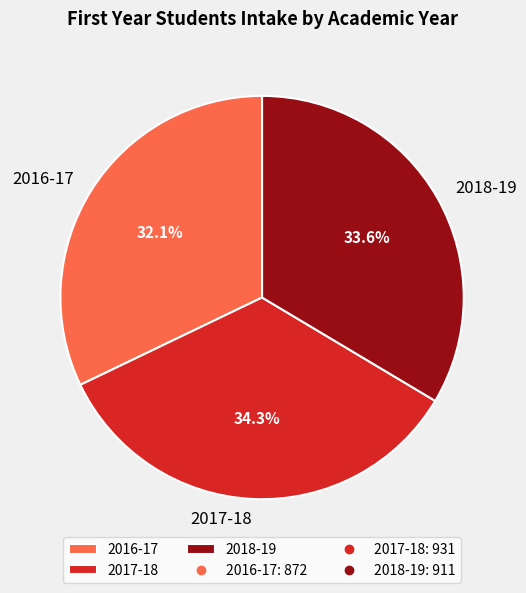

Which has a higher value, 2018-19 or 2017-18?

2017-18